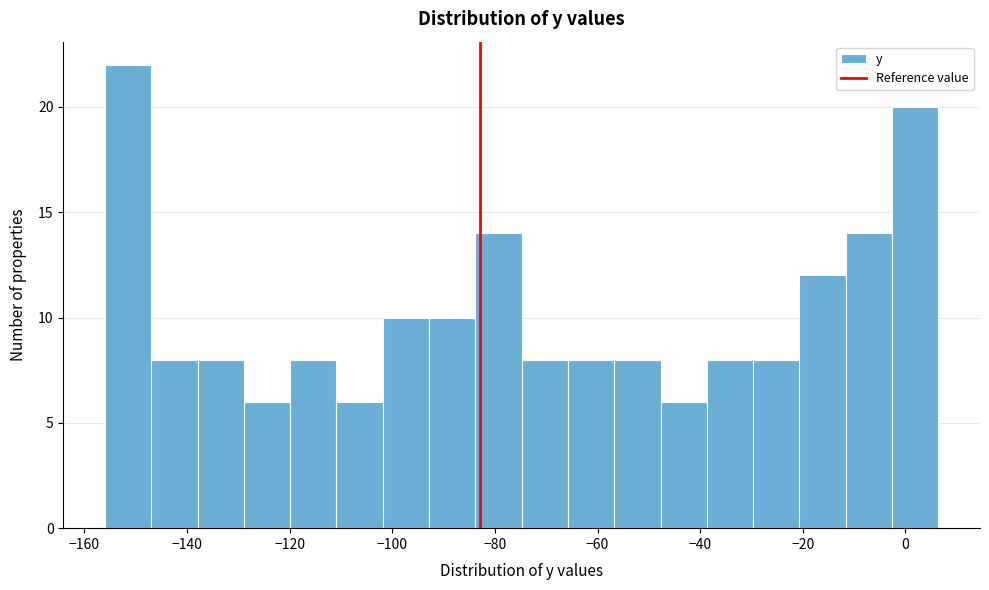

Reading left to right, transcribe this chart: for each bar, give the range it covers on the x-axis and its height. Neither the bar edges nor the heights are printed on the chart, so give them approximately, as read against the axes.

-156 to -146: 22
-146 to -138: 8
-138 to -128: 8
-128 to -120: 6
-120 to -110: 8
-110 to -102: 6
-102 to -92: 10
-92 to -84: 10
-84 to -74: 14
-74 to -66: 8
-66 to -56: 8
-56 to -48: 8
-48 to -38: 6
-38 to -30: 8
-30 to -20: 8
-20 to -12: 12
-12 to -2: 14
-2 to 6: 20